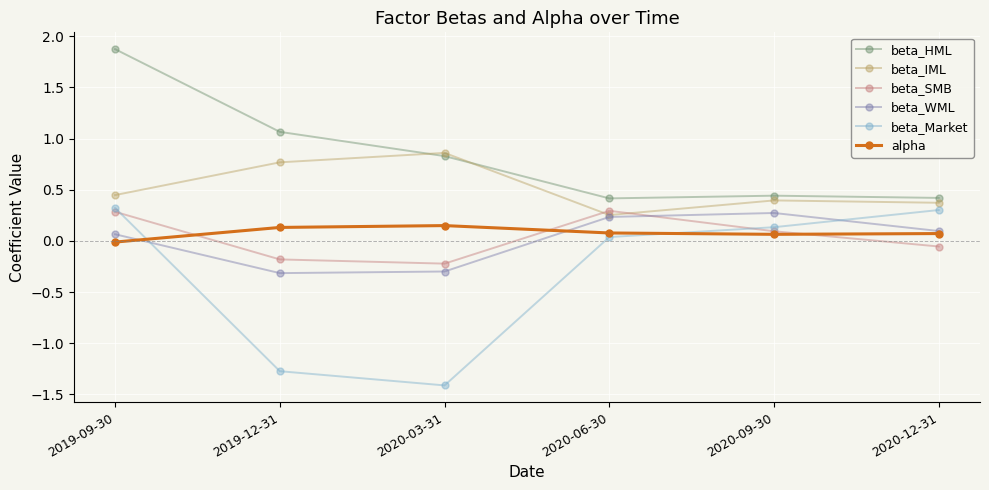

What is the total value across all series at 2020-06-30?

1.3